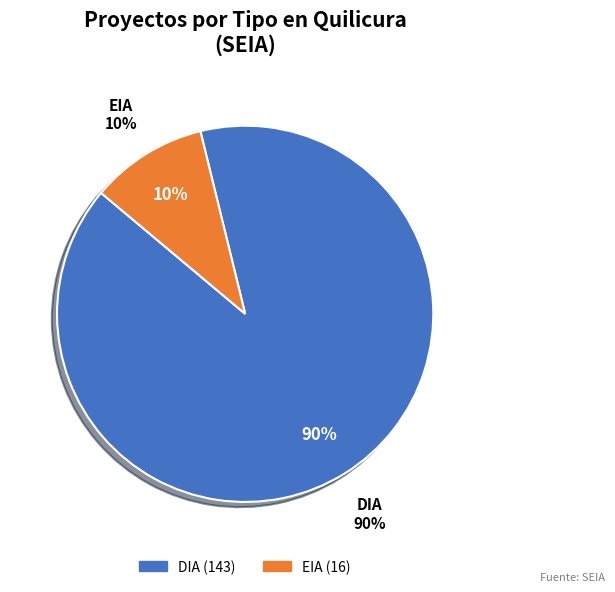

To the nearest percent, what is the combined percentage of DIA and EIA?

100%